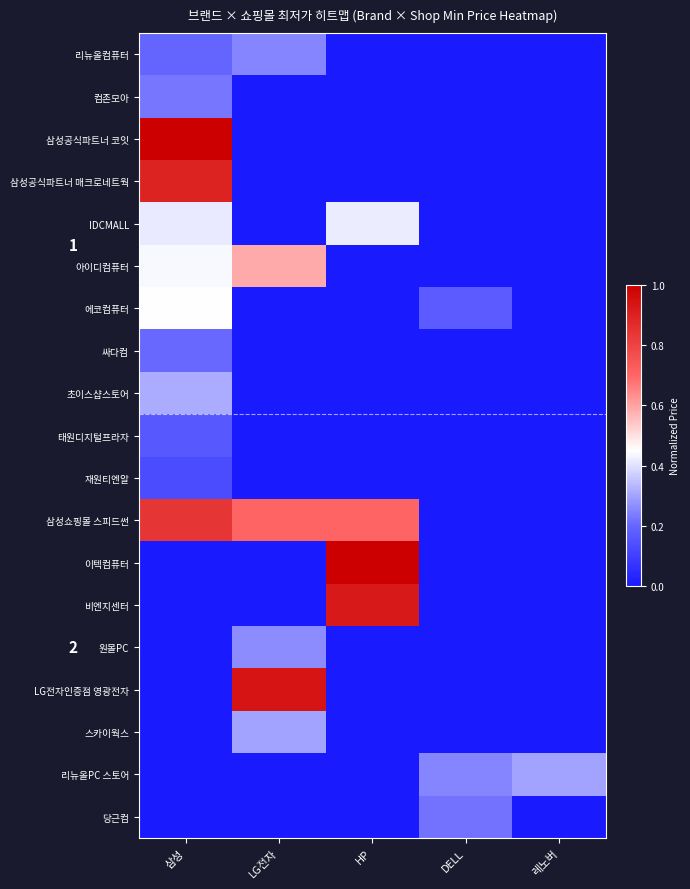

How many distinct data groups are displayed?

19